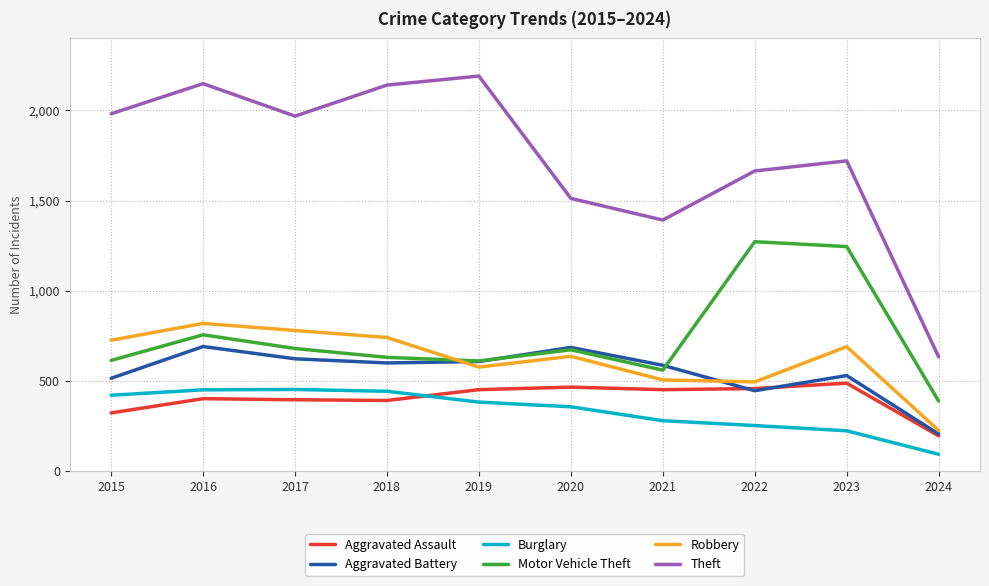

The Aggravated Assault series shows 233 at 2021. True or false?

False